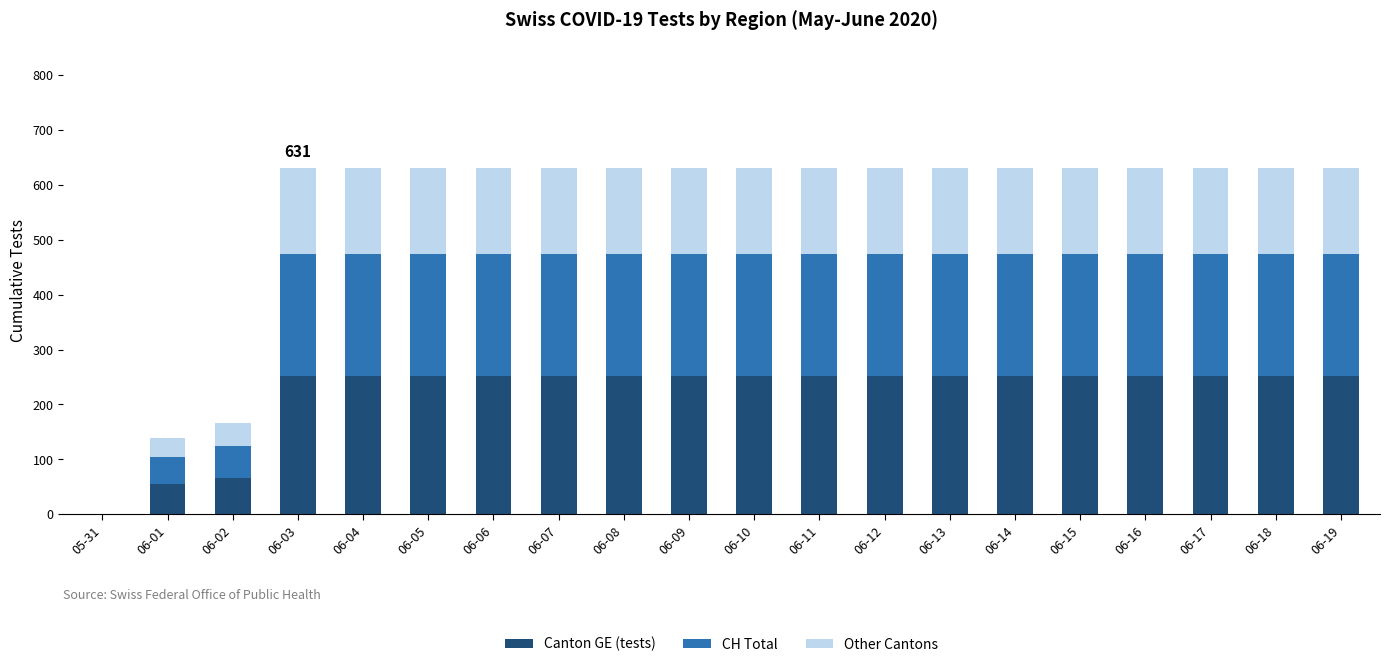

What is the total value across all series at 06-10?

631.0